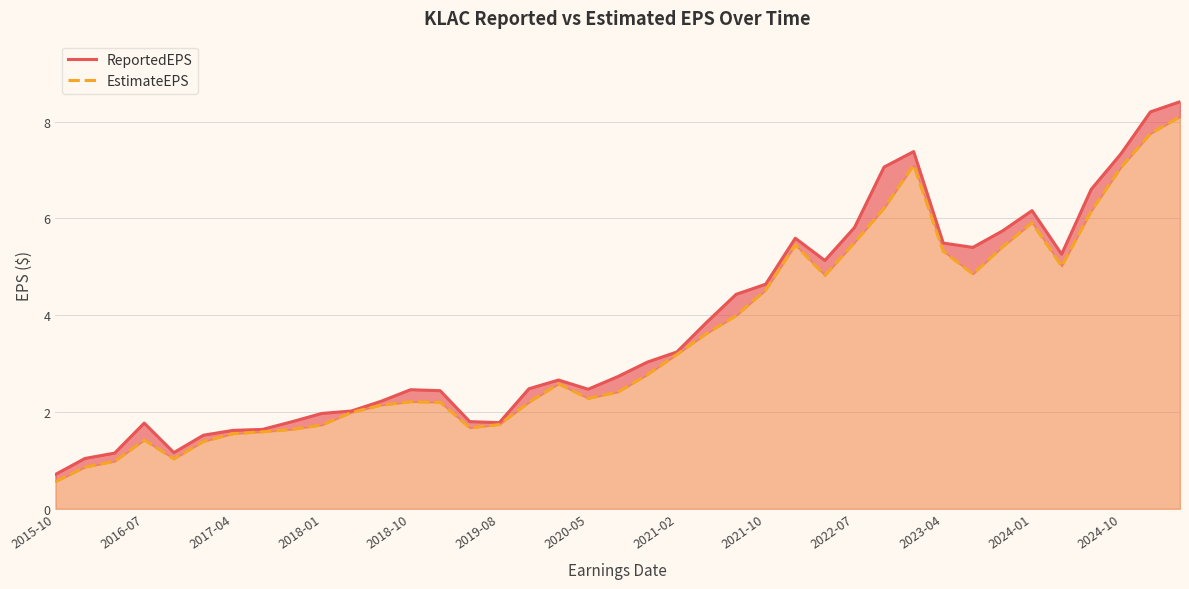

What is the spread (max minus min) of values at 2024-01?

0.2